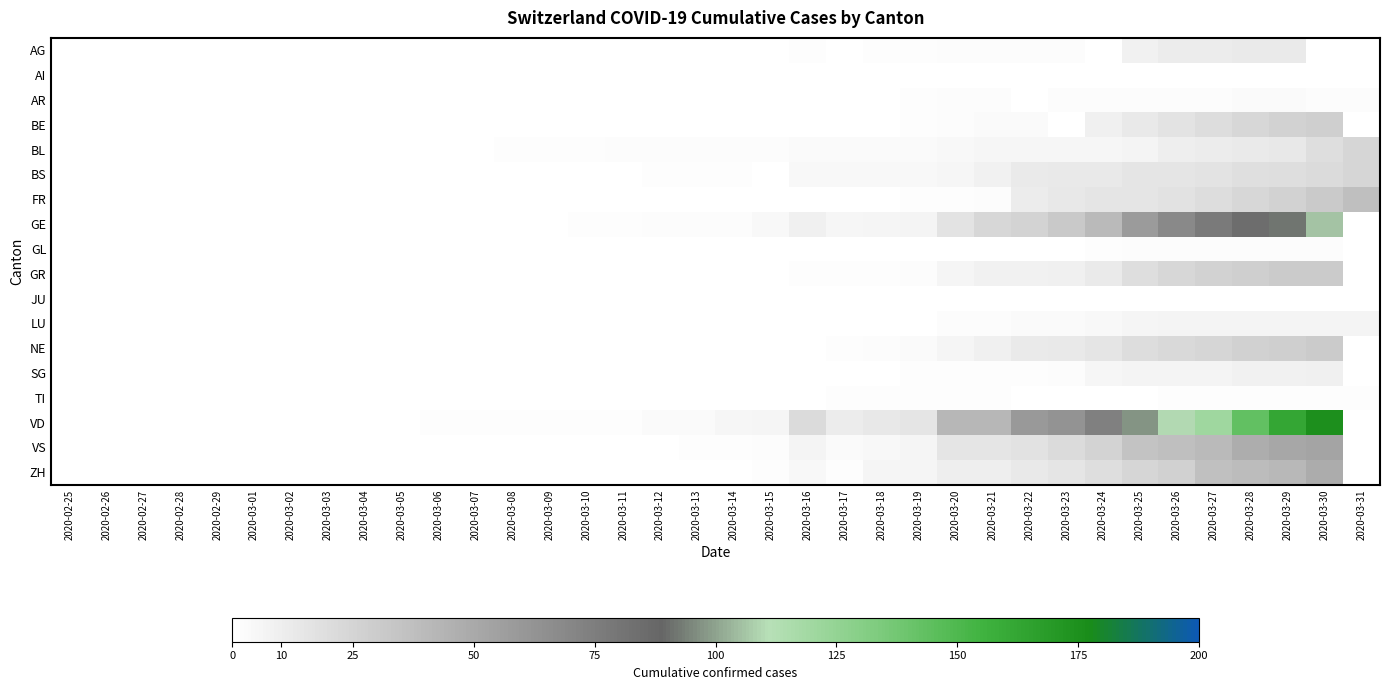

Reading right to left, what are all the values shown in this chart?

AG: 2020-03-31=0	2020-03-30=0	2020-03-29=12	2020-03-28=12	2020-03-27=11	2020-03-26=11	2020-03-25=8	2020-03-24=0	2020-03-23=2	2020-03-22=2	2020-03-21=2	2020-03-20=2	2020-03-19=1	2020-03-18=1	2020-03-17=0	2020-03-16=1	2020-03-15=0	2020-03-14=0	2020-03-13=0	2020-03-12=0	2020-03-11=0	2020-03-10=0	2020-03-09=0	2020-03-08=0	2020-03-07=0	2020-03-06=0	2020-03-05=0	2020-03-04=0	2020-03-03=0	2020-03-02=0	2020-03-01=0	2020-02-29=0	2020-02-28=0	2020-02-27=0	2020-02-26=0	2020-02-25=0
AI: 2020-03-31=0	2020-03-30=0	2020-03-29=0	2020-03-28=0	2020-03-27=0	2020-03-26=0	2020-03-25=0	2020-03-24=0	2020-03-23=0	2020-03-22=0	2020-03-21=0	2020-03-20=0	2020-03-19=0	2020-03-18=0	2020-03-17=0	2020-03-16=0	2020-03-15=0	2020-03-14=0	2020-03-13=0	2020-03-12=0	2020-03-11=0	2020-03-10=0	2020-03-09=0	2020-03-08=0	2020-03-07=0	2020-03-06=0	2020-03-05=0	2020-03-04=0	2020-03-03=0	2020-03-02=0	2020-03-01=0	2020-02-29=0	2020-02-28=0	2020-02-27=0	2020-02-26=0	2020-02-25=0
AR: 2020-03-31=2	2020-03-30=2	2020-03-29=3	2020-03-28=3	2020-03-27=2	2020-03-26=2	2020-03-25=2	2020-03-24=2	2020-03-23=2	2020-03-22=0	2020-03-21=2	2020-03-20=2	2020-03-19=1	2020-03-18=0	2020-03-17=0	2020-03-16=0	2020-03-15=0	2020-03-14=0	2020-03-13=0	2020-03-12=0	2020-03-11=0	2020-03-10=0	2020-03-09=0	2020-03-08=0	2020-03-07=0	2020-03-06=0	2020-03-05=0	2020-03-04=0	2020-03-03=0	2020-03-02=0	2020-03-01=0	2020-02-29=0	2020-02-28=0	2020-02-27=0	2020-02-26=0	2020-02-25=0
BE: 2020-03-31=0	2020-03-30=28	2020-03-29=26	2020-03-28=23	2020-03-27=20	2020-03-26=16	2020-03-25=13	2020-03-24=9	2020-03-23=0	2020-03-22=3	2020-03-21=3	2020-03-20=2	2020-03-19=1	2020-03-18=0	2020-03-17=0	2020-03-16=0	2020-03-15=0	2020-03-14=0	2020-03-13=0	2020-03-12=0	2020-03-11=0	2020-03-10=0	2020-03-09=0	2020-03-08=0	2020-03-07=0	2020-03-06=0	2020-03-05=0	2020-03-04=0	2020-03-03=0	2020-03-02=0	2020-03-01=0	2020-02-29=0	2020-02-28=0	2020-02-27=0	2020-02-26=0	2020-02-25=0
BL: 2020-03-31=24	2020-03-30=19	2020-03-29=14	2020-03-28=12	2020-03-27=11	2020-03-26=10	2020-03-25=7	2020-03-24=5	2020-03-23=5	2020-03-22=5	2020-03-21=5	2020-03-20=4	2020-03-19=3	2020-03-18=3	2020-03-17=3	2020-03-16=3	2020-03-15=2	2020-03-14=2	2020-03-13=2	2020-03-12=2	2020-03-11=2	2020-03-10=1	2020-03-09=1	2020-03-08=1	2020-03-07=0	2020-03-06=0	2020-03-05=0	2020-03-04=0	2020-03-03=0	2020-03-02=0	2020-03-01=0	2020-02-29=0	2020-02-28=0	2020-02-27=0	2020-02-26=0	2020-02-25=0
BS: 2020-03-31=24	2020-03-30=21	2020-03-29=19	2020-03-28=18	2020-03-27=16	2020-03-26=15	2020-03-25=15	2020-03-24=13	2020-03-23=13	2020-03-22=12	2020-03-21=8	2020-03-20=5	2020-03-19=4	2020-03-18=4	2020-03-17=4	2020-03-16=4	2020-03-15=0	2020-03-14=1	2020-03-13=1	2020-03-12=1	2020-03-11=0	2020-03-10=0	2020-03-09=0	2020-03-08=0	2020-03-07=0	2020-03-06=0	2020-03-05=0	2020-03-04=0	2020-03-03=0	2020-03-02=0	2020-03-01=0	2020-02-29=0	2020-02-28=0	2020-02-27=0	2020-02-26=0	2020-02-25=0
FR: 2020-03-31=37	2020-03-30=31	2020-03-29=26	2020-03-28=23	2020-03-27=20	2020-03-26=17	2020-03-25=15	2020-03-24=15	2020-03-23=14	2020-03-22=11	2020-03-21=2	2020-03-20=1	2020-03-19=1	2020-03-18=0	2020-03-17=0	2020-03-16=0	2020-03-15=0	2020-03-14=0	2020-03-13=0	2020-03-12=0	2020-03-11=0	2020-03-10=0	2020-03-09=0	2020-03-08=0	2020-03-07=0	2020-03-06=0	2020-03-05=0	2020-03-04=0	2020-03-03=0	2020-03-02=0	2020-03-01=0	2020-02-29=0	2020-02-28=0	2020-02-27=0	2020-02-26=0	2020-02-25=0
GE: 2020-03-31=0	2020-03-30=106	2020-03-29=92	2020-03-28=85	2020-03-27=77	2020-03-26=68	2020-03-25=58	2020-03-24=40	2020-03-23=32	2020-03-22=25	2020-03-21=23	2020-03-20=16	2020-03-19=7	2020-03-18=6	2020-03-17=5	2020-03-16=9	2020-03-15=4	2020-03-14=2	2020-03-13=2	2020-03-12=2	2020-03-11=1	2020-03-10=1	2020-03-09=0	2020-03-08=0	2020-03-07=0	2020-03-06=0	2020-03-05=0	2020-03-04=0	2020-03-03=0	2020-03-02=0	2020-03-01=0	2020-02-29=0	2020-02-28=0	2020-02-27=0	2020-02-26=0	2020-02-25=0
GL: 2020-03-31=0	2020-03-30=2	2020-03-29=2	2020-03-28=2	2020-03-27=2	2020-03-26=2	2020-03-25=2	2020-03-24=1	2020-03-23=0	2020-03-22=0	2020-03-21=0	2020-03-20=0	2020-03-19=0	2020-03-18=0	2020-03-17=0	2020-03-16=0	2020-03-15=0	2020-03-14=0	2020-03-13=0	2020-03-12=0	2020-03-11=0	2020-03-10=0	2020-03-09=0	2020-03-08=0	2020-03-07=0	2020-03-06=0	2020-03-05=0	2020-03-04=0	2020-03-03=0	2020-03-02=0	2020-03-01=0	2020-02-29=0	2020-02-28=0	2020-02-27=0	2020-02-26=0	2020-02-25=0
GR: 2020-03-31=0	2020-03-30=30	2020-03-29=30	2020-03-28=28	2020-03-27=26	2020-03-26=23	2020-03-25=19	2020-03-24=12	2020-03-23=9	2020-03-22=8	2020-03-21=8	2020-03-20=6	2020-03-19=2	2020-03-18=1	2020-03-17=1	2020-03-16=1	2020-03-15=0	2020-03-14=0	2020-03-13=0	2020-03-12=0	2020-03-11=0	2020-03-10=0	2020-03-09=0	2020-03-08=0	2020-03-07=0	2020-03-06=0	2020-03-05=0	2020-03-04=0	2020-03-03=0	2020-03-02=0	2020-03-01=0	2020-02-29=0	2020-02-28=0	2020-02-27=0	2020-02-26=0	2020-02-25=0
JU: 2020-03-31=0	2020-03-30=0	2020-03-29=0	2020-03-28=0	2020-03-27=0	2020-03-26=0	2020-03-25=0	2020-03-24=0	2020-03-23=0	2020-03-22=0	2020-03-21=0	2020-03-20=0	2020-03-19=0	2020-03-18=0	2020-03-17=0	2020-03-16=0	2020-03-15=0	2020-03-14=0	2020-03-13=0	2020-03-12=0	2020-03-11=0	2020-03-10=0	2020-03-09=0	2020-03-08=0	2020-03-07=0	2020-03-06=0	2020-03-05=0	2020-03-04=0	2020-03-03=0	2020-03-02=0	2020-03-01=0	2020-02-29=0	2020-02-28=0	2020-02-27=0	2020-02-26=0	2020-02-25=0
LU: 2020-03-31=7	2020-03-30=7	2020-03-29=7	2020-03-28=7	2020-03-27=7	2020-03-26=7	2020-03-25=6	2020-03-24=4	2020-03-23=3	2020-03-22=3	2020-03-21=2	2020-03-20=2	2020-03-19=0	2020-03-18=0	2020-03-17=0	2020-03-16=0	2020-03-15=0	2020-03-14=0	2020-03-13=0	2020-03-12=0	2020-03-11=0	2020-03-10=0	2020-03-09=0	2020-03-08=0	2020-03-07=0	2020-03-06=0	2020-03-05=0	2020-03-04=0	2020-03-03=0	2020-03-02=0	2020-03-01=0	2020-02-29=0	2020-02-28=0	2020-02-27=0	2020-02-26=0	2020-02-25=0
NE: 2020-03-31=0	2020-03-30=30	2020-03-29=28	2020-03-28=27	2020-03-27=24	2020-03-26=22	2020-03-25=20	2020-03-24=15	2020-03-23=13	2020-03-22=12	2020-03-21=9	2020-03-20=6	2020-03-19=3	2020-03-18=2	2020-03-17=1	2020-03-16=0	2020-03-15=0	2020-03-14=0	2020-03-13=0	2020-03-12=0	2020-03-11=0	2020-03-10=0	2020-03-09=0	2020-03-08=0	2020-03-07=0	2020-03-06=0	2020-03-05=0	2020-03-04=0	2020-03-03=0	2020-03-02=0	2020-03-01=0	2020-02-29=0	2020-02-28=0	2020-02-27=0	2020-02-26=0	2020-02-25=0
SG: 2020-03-31=0	2020-03-30=9	2020-03-29=8	2020-03-28=8	2020-03-27=7	2020-03-26=7	2020-03-25=7	2020-03-24=5	2020-03-23=2	2020-03-22=1	2020-03-21=1	2020-03-20=1	2020-03-19=1	2020-03-18=0	2020-03-17=0	2020-03-16=0	2020-03-15=0	2020-03-14=0	2020-03-13=0	2020-03-12=0	2020-03-11=0	2020-03-10=0	2020-03-09=0	2020-03-08=0	2020-03-07=0	2020-03-06=0	2020-03-05=0	2020-03-04=0	2020-03-03=0	2020-03-02=0	2020-03-01=0	2020-02-29=0	2020-02-28=0	2020-02-27=0	2020-02-26=0	2020-02-25=0
TI: 2020-03-31=1	2020-03-30=1	2020-03-29=1	2020-03-28=1	2020-03-27=1	2020-03-26=1	2020-03-25=0	2020-03-24=0	2020-03-23=0	2020-03-22=0	2020-03-21=1	2020-03-20=1	2020-03-19=1	2020-03-18=1	2020-03-17=1	2020-03-16=0	2020-03-15=0	2020-03-14=0	2020-03-13=0	2020-03-12=0	2020-03-11=0	2020-03-10=0	2020-03-09=0	2020-03-08=0	2020-03-07=0	2020-03-06=0	2020-03-05=0	2020-03-04=0	2020-03-03=0	2020-03-02=0	2020-03-01=0	2020-02-29=0	2020-02-28=0	2020-02-27=0	2020-02-26=0	2020-02-25=0
VD: 2020-03-31=0	2020-03-30=175	2020-03-29=162	2020-03-28=143	2020-03-27=121	2020-03-26=110	2020-03-25=97	2020-03-24=74	2020-03-23=63	2020-03-22=59	2020-03-21=42	2020-03-20=42	2020-03-19=15	2020-03-18=14	2020-03-17=11	2020-03-16=21	2020-03-15=6	2020-03-14=5	2020-03-13=3	2020-03-12=3	2020-03-11=1	2020-03-10=1	2020-03-09=1	2020-03-08=1	2020-03-07=1	2020-03-06=1	2020-03-05=0	2020-03-04=0	2020-03-03=0	2020-03-02=0	2020-03-01=0	2020-02-29=0	2020-02-28=0	2020-02-27=0	2020-02-26=0	2020-02-25=0
VS: 2020-03-31=0	2020-03-30=53	2020-03-29=51	2020-03-28=47	2020-03-27=40	2020-03-26=37	2020-03-25=35	2020-03-24=25	2020-03-23=21	2020-03-22=17	2020-03-21=15	2020-03-20=15	2020-03-19=6	2020-03-18=4	2020-03-17=3	2020-03-16=7	2020-03-15=2	2020-03-14=1	2020-03-13=1	2020-03-12=0	2020-03-11=0	2020-03-10=0	2020-03-09=0	2020-03-08=0	2020-03-07=0	2020-03-06=0	2020-03-05=0	2020-03-04=0	2020-03-03=0	2020-03-02=0	2020-03-01=0	2020-02-29=0	2020-02-28=0	2020-02-27=0	2020-02-26=0	2020-02-25=0
ZH: 2020-03-31=0	2020-03-30=48	2020-03-29=41	2020-03-28=39	2020-03-27=36	2020-03-26=27	2020-03-25=24	2020-03-24=19	2020-03-23=15	2020-03-22=13	2020-03-21=10	2020-03-20=10	2020-03-19=6	2020-03-18=6	2020-03-17=1	2020-03-16=4	2020-03-15=1	2020-03-14=0	2020-03-13=0	2020-03-12=0	2020-03-11=0	2020-03-10=0	2020-03-09=0	2020-03-08=0	2020-03-07=0	2020-03-06=0	2020-03-05=0	2020-03-04=0	2020-03-03=0	2020-03-02=0	2020-03-01=0	2020-02-29=0	2020-02-28=0	2020-02-27=0	2020-02-26=0	2020-02-25=0